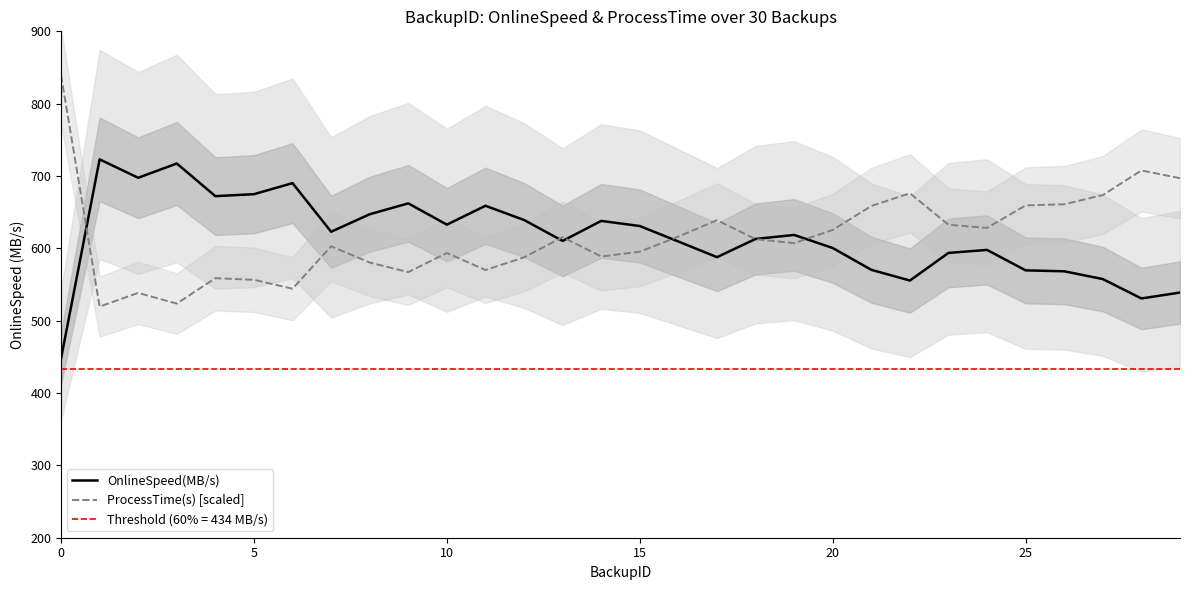

Reading right to left, extract all data points from this chart.

OnlineSpeed(MB/s): 538.9	530.7	557.5	568.3	569.6	597.8	593.7	555.5	570.3	600.5	618.5	613.0	587.8	609.4	630.9	638.0	610.3	639.2	658.9	632.7	662.2	647.2	623.0	690.2	674.9	672.2	717.3	697.6	723.0	447.5
ProcessTime(s) [scaled]: 697.0	707.7	673.7	660.9	659.4	628.3	632.6	676.1	658.6	625.5	607.2	612.7	638.9	616.3	595.4	588.7	615.4	587.6	570.1	593.6	567.2	580.4	602.9	544.2	556.5	558.8	523.6	538.4	519.5	839.3